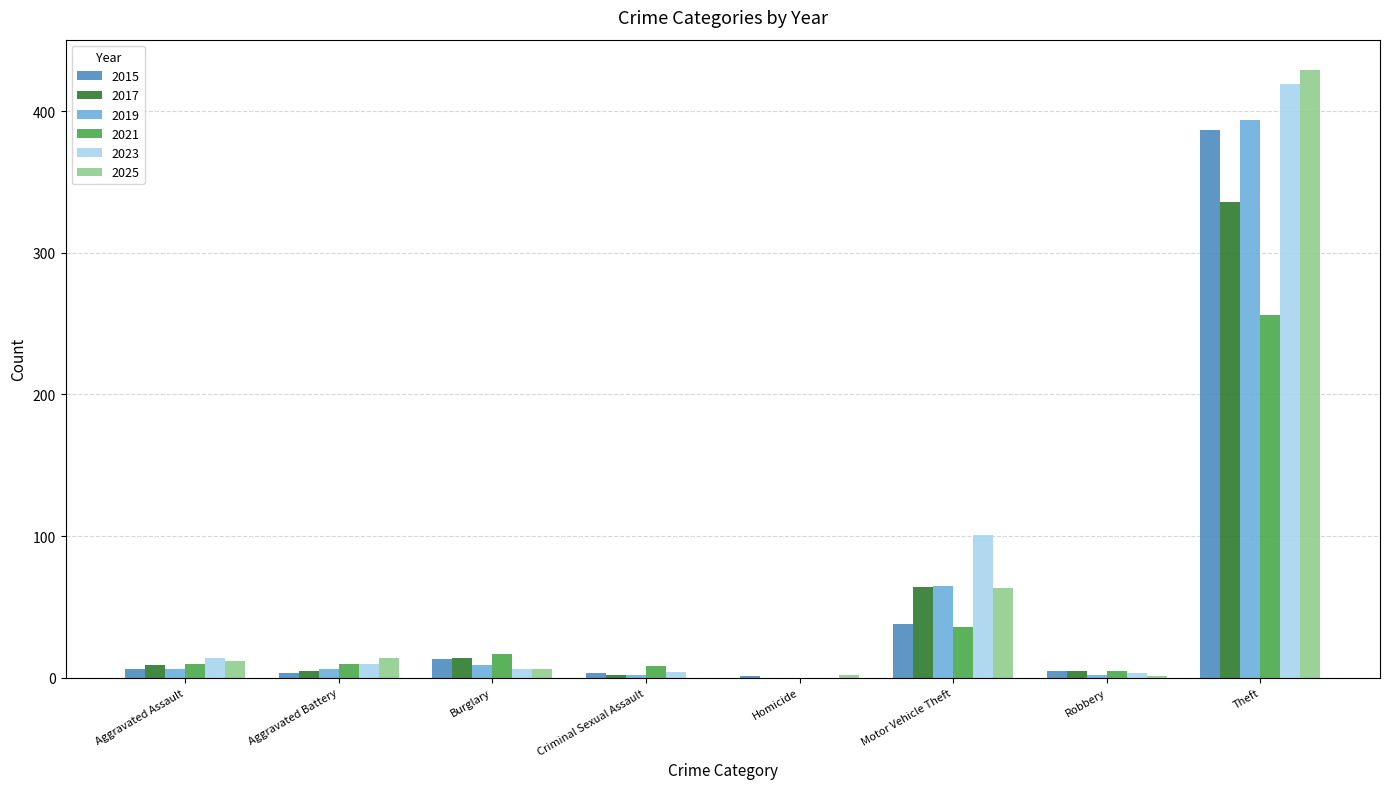

Which category has the highest value in the 2023 series?

Theft